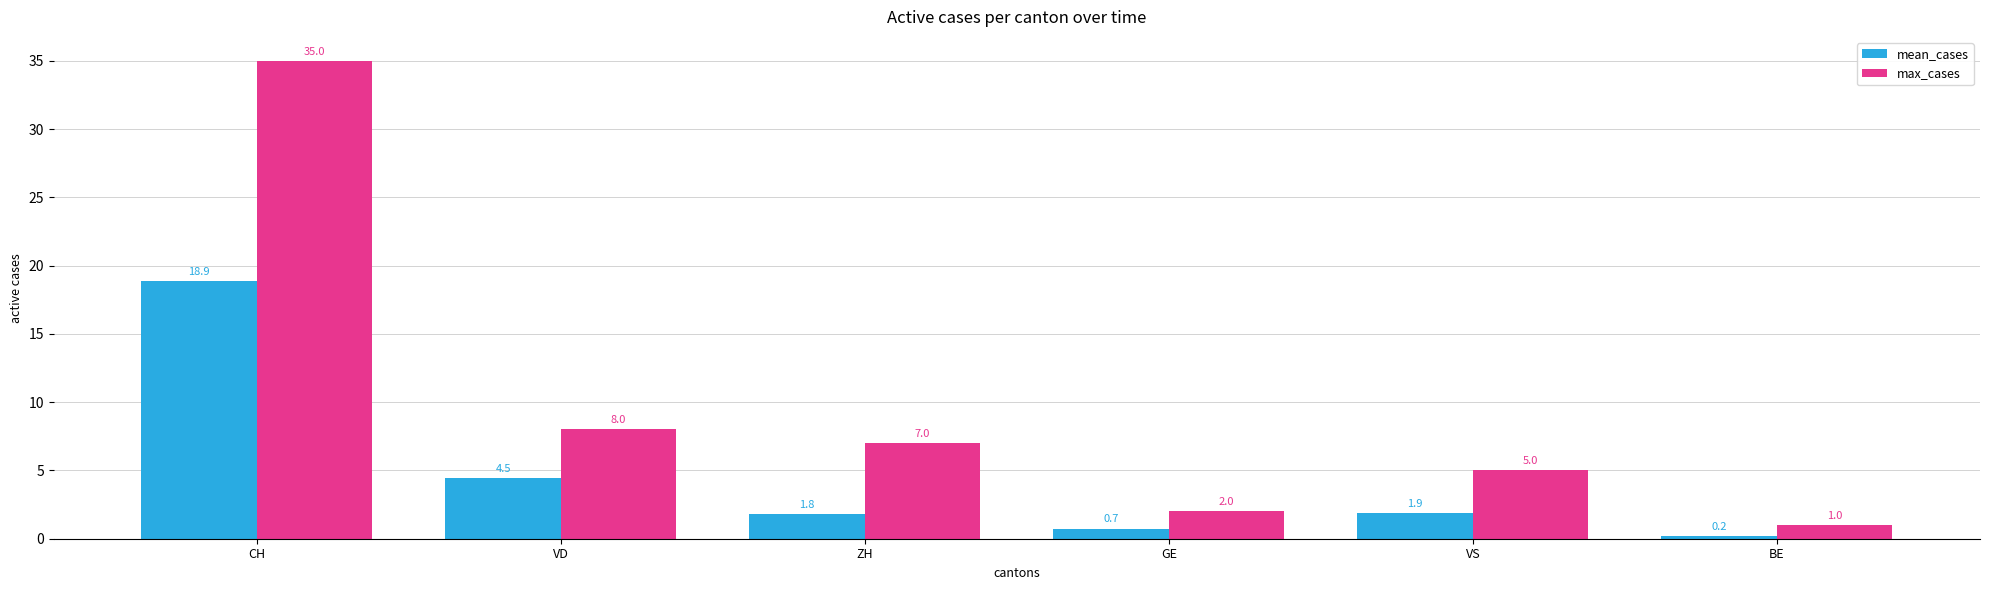

At BE, list the series in order from smallest to largest.

mean_cases, max_cases